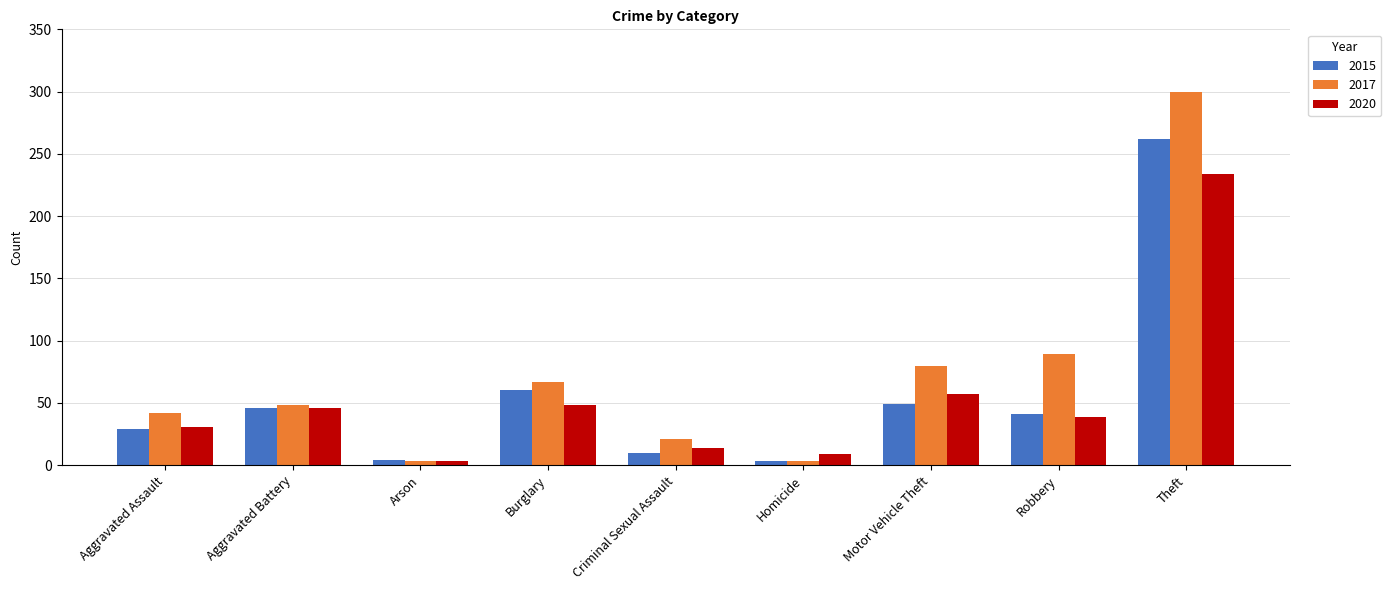

List the series in order of their peak value, lowest first.

2020, 2015, 2017